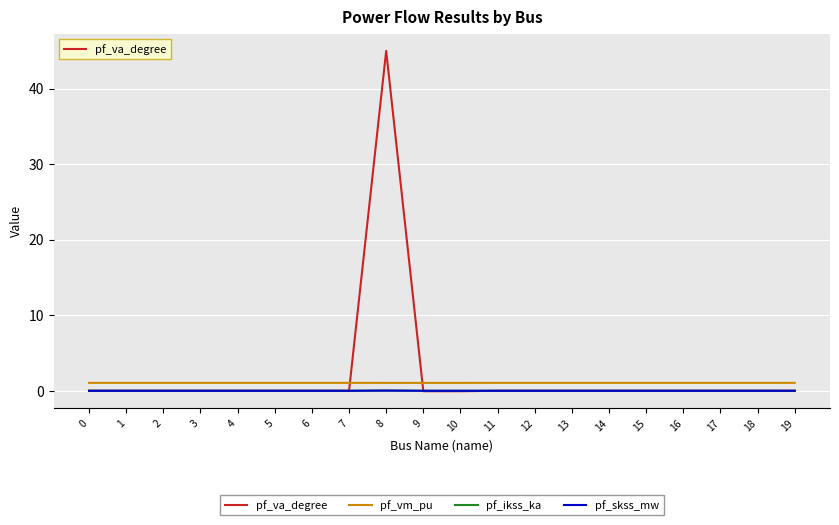

Is the value of pf_vm_pu at 6 greater than the value of pf_skss_mw at 19?

Yes